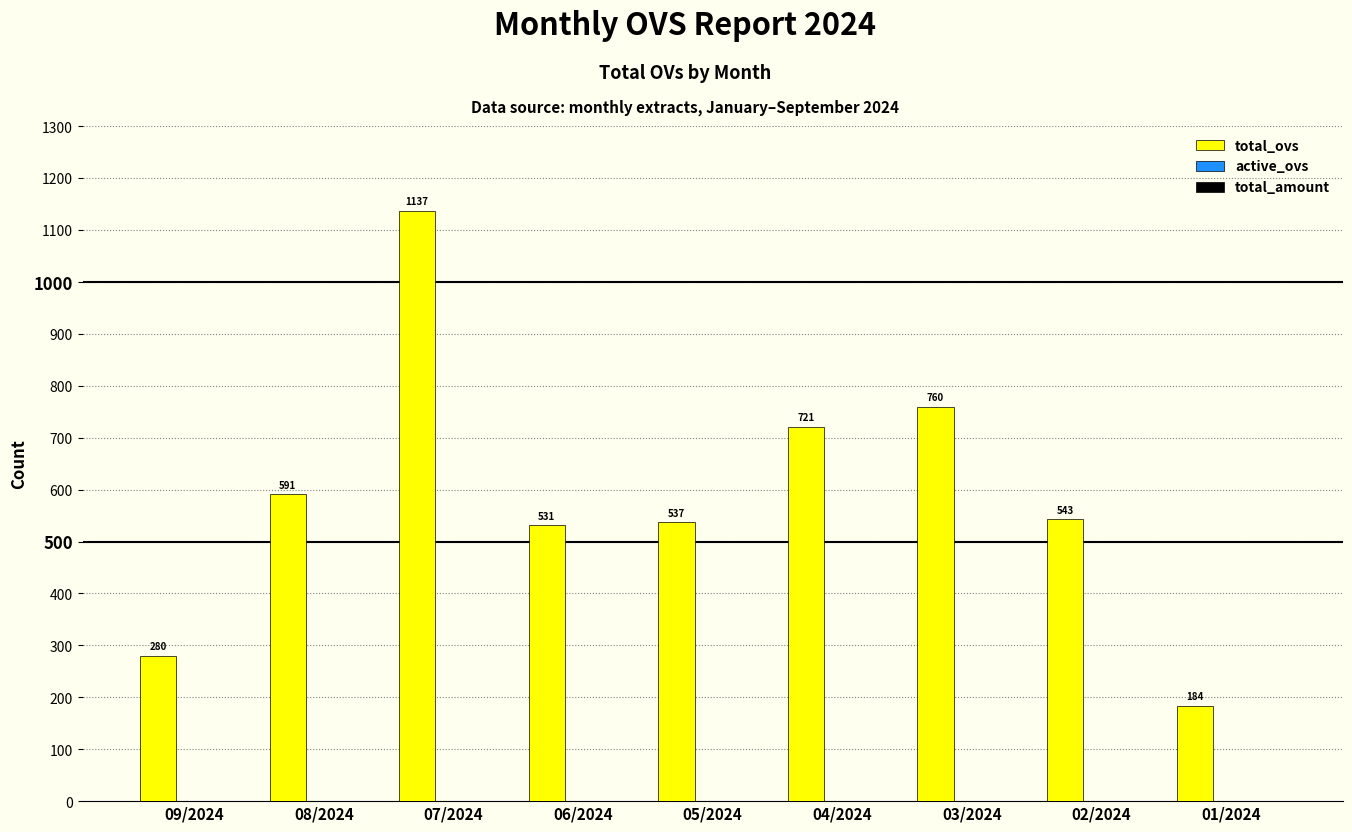

Count the number of data series in this chart.

1